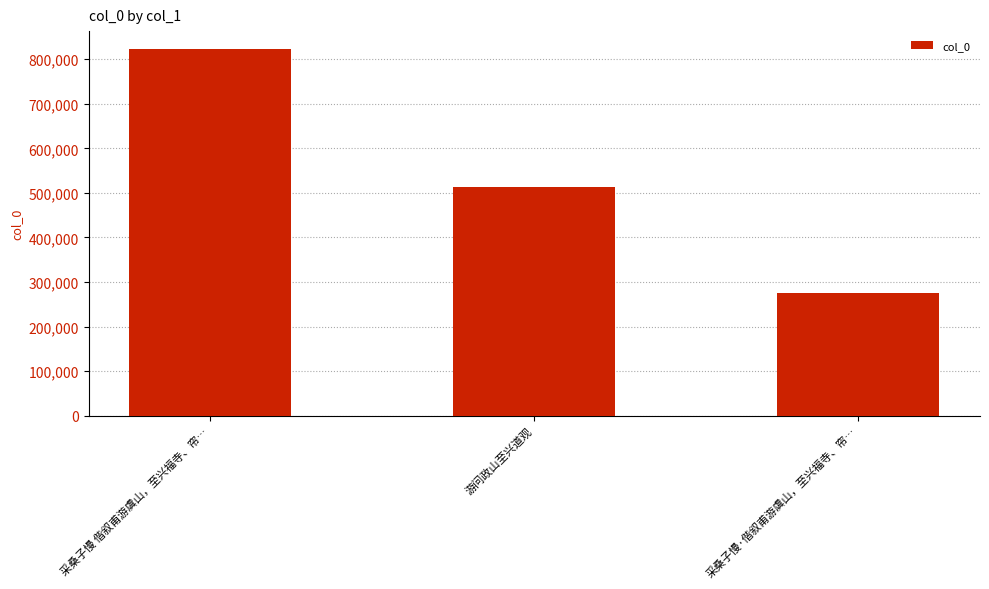

What is the label of the 2nd bar from the right?

游问政山至兴道观